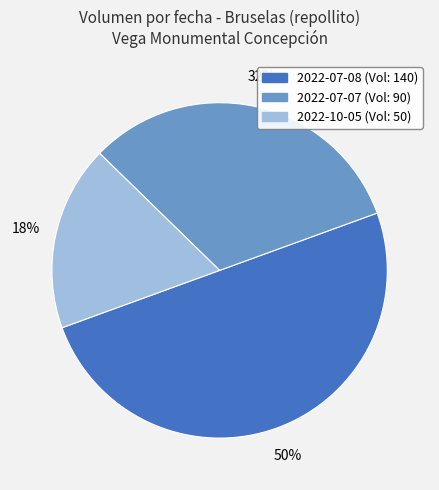

To the nearest percent, what is the difference between the largest and smallest slice percentages?

32%